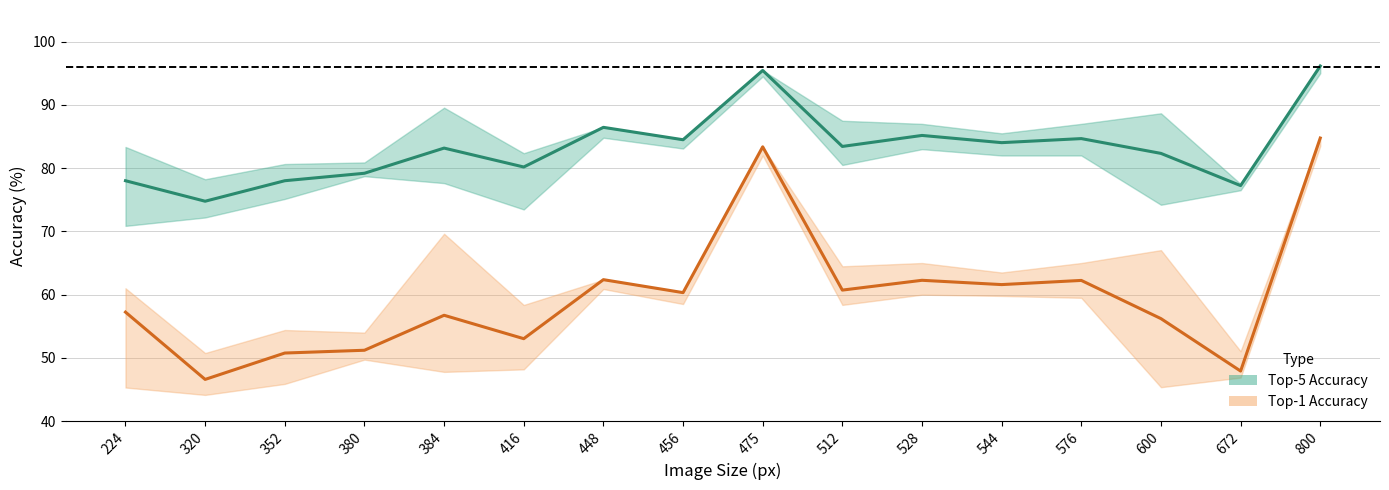

True or false: top5 and top1 cross at least once.

False